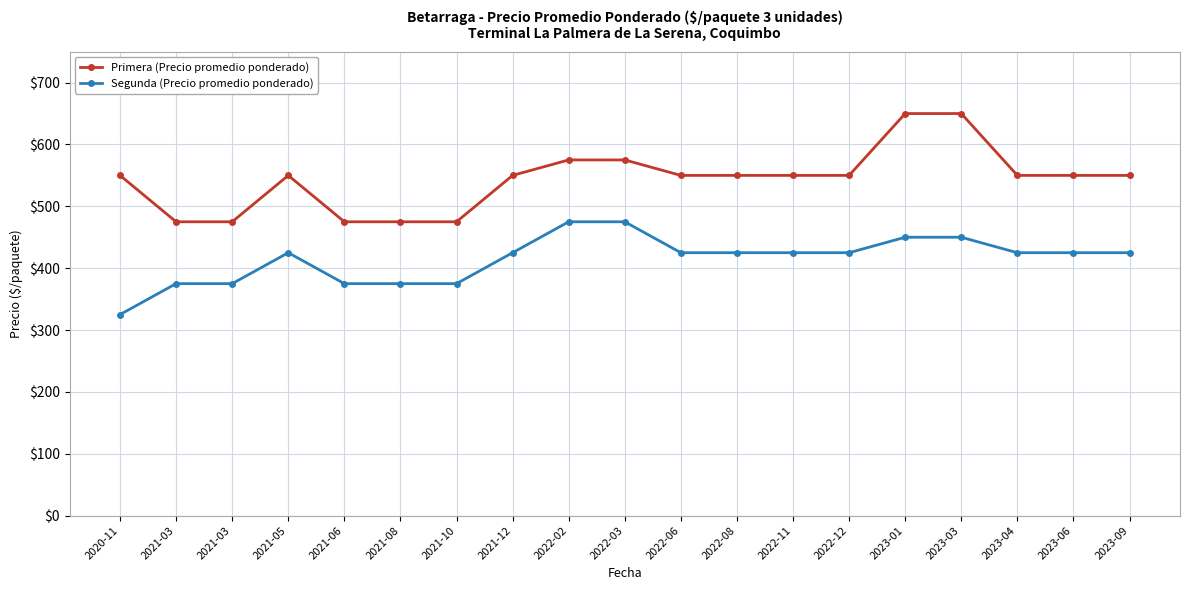

How many values in the Segunda (Precio promedio ponderado) series are below 425?

6